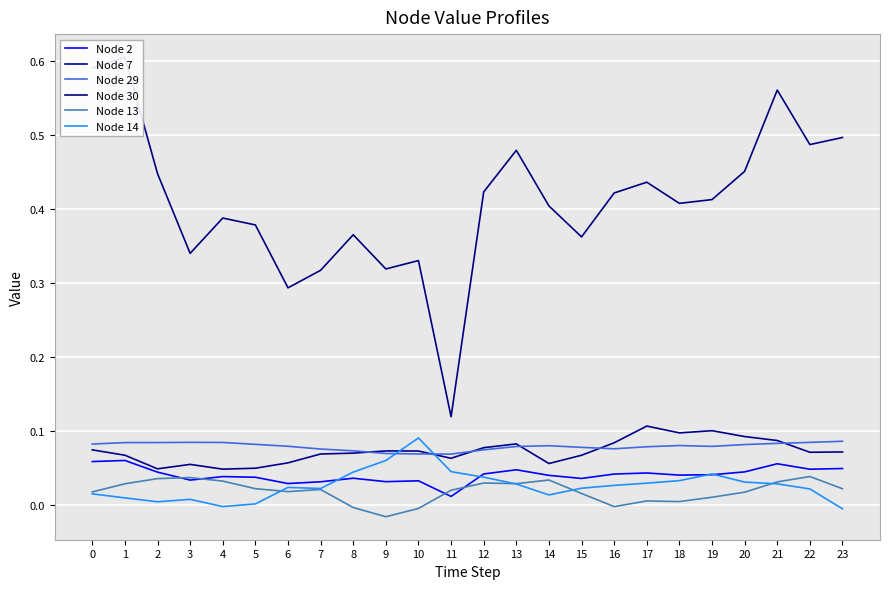

How many positive values does the Node 14 series have?

22